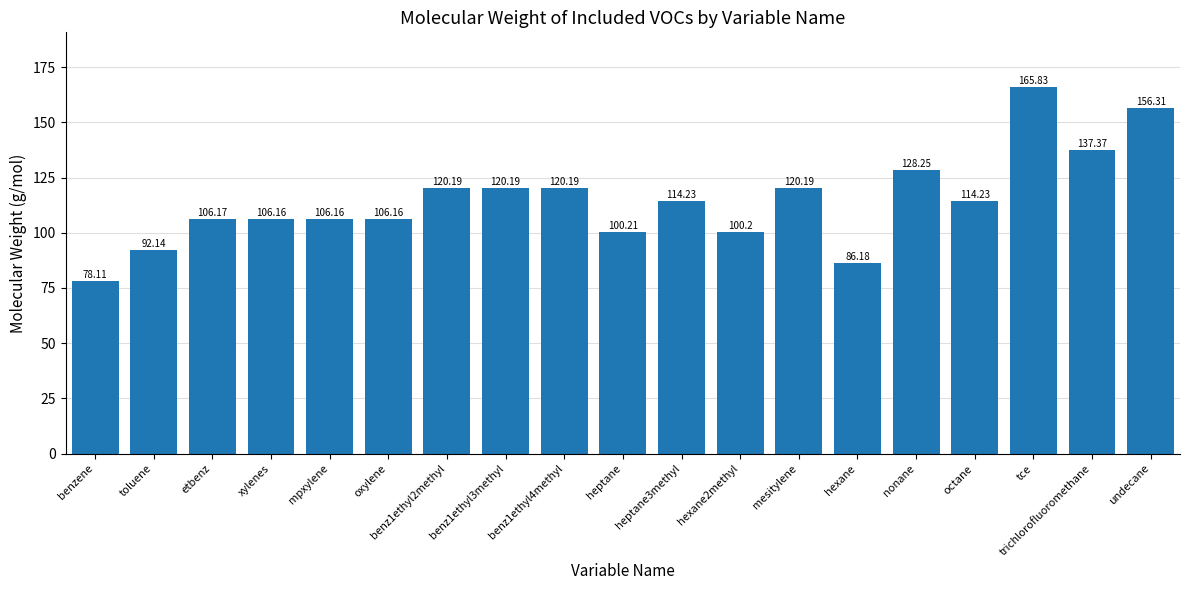

How many distinct data groups are displayed?

1